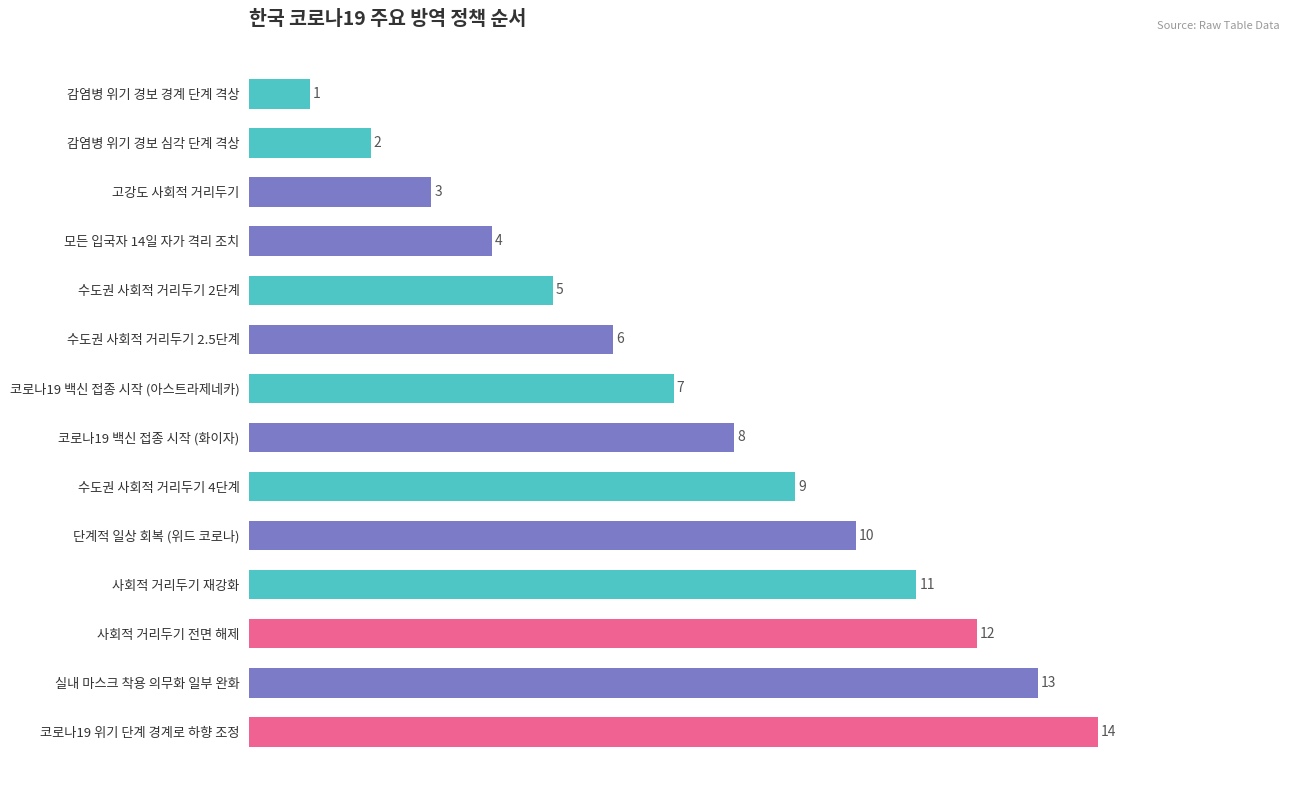

What is the difference between the maximum and second lowest values?

12